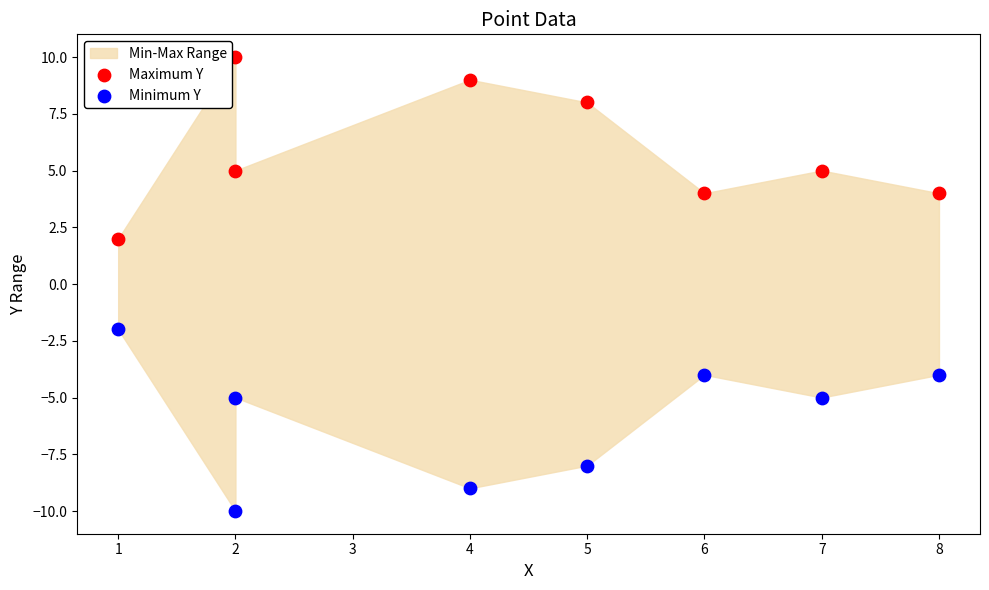

What is the X range (max minus min) for the scatter plot?

7